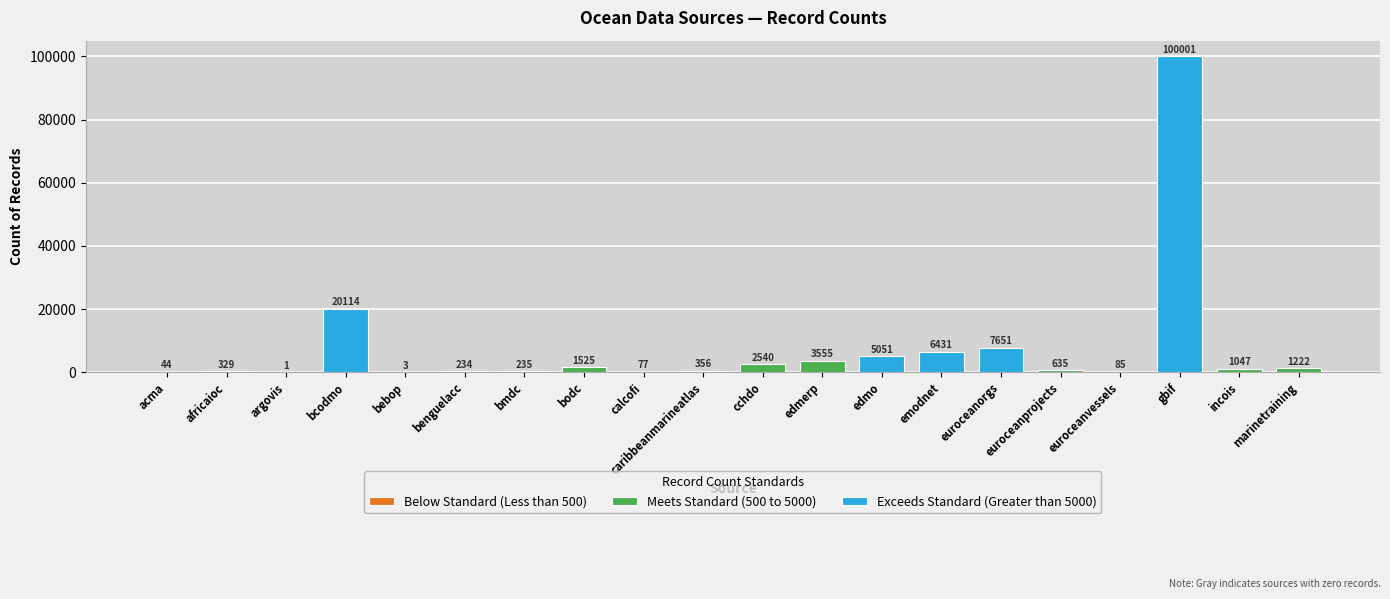

What is the label of the 3rd bar from the right?

gbif